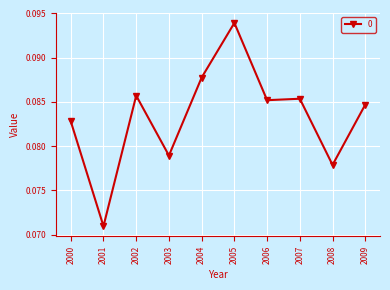

At which category does the data reach its first local peak?

2002